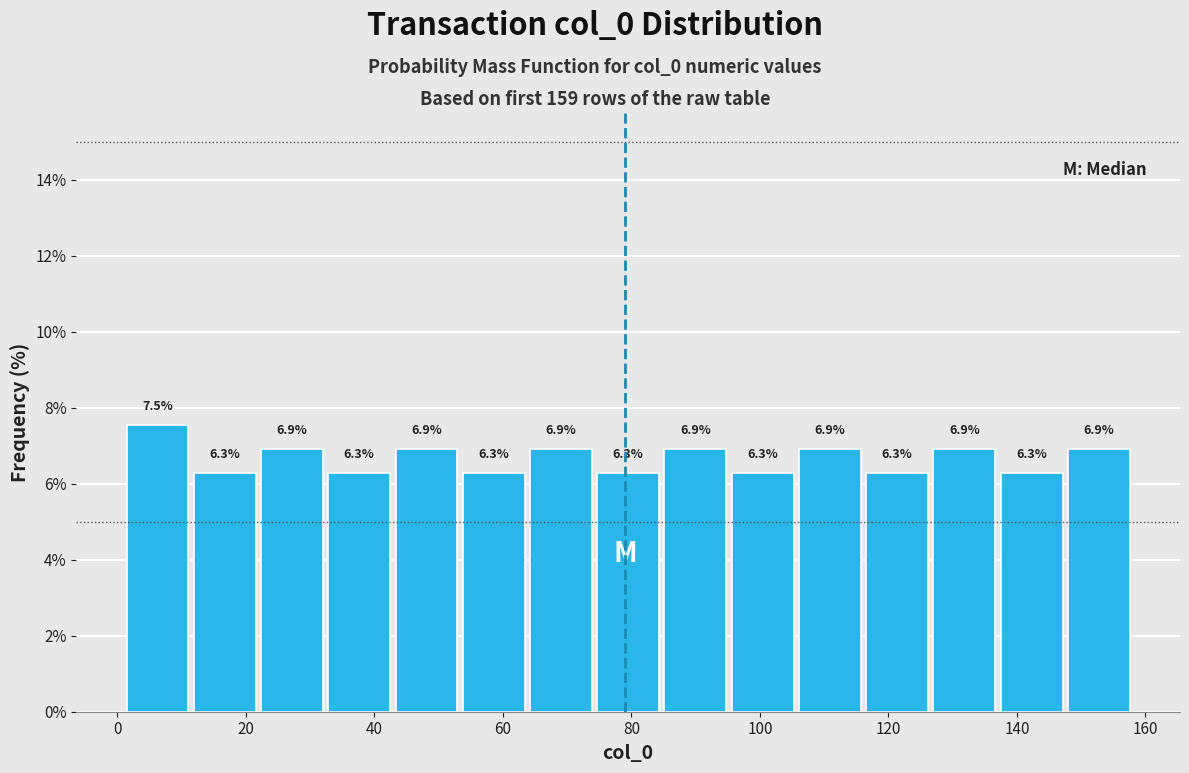

Reading left to right, list every bar in this chart as the range it spans on the x-axis followed by its height. The bar edges are not printed on the chart, so give them approximately, as read against the axis.

2 to 12: 7.5
12 to 22: 6.3
22 to 32: 6.9
32 to 42: 6.3
42 to 54: 6.9
54 to 64: 6.3
64 to 74: 6.9
74 to 84: 6.3
84 to 96: 6.9
96 to 106: 6.3
106 to 116: 6.9
116 to 126: 6.3
126 to 138: 6.9
138 to 148: 6.3
148 to 158: 6.9